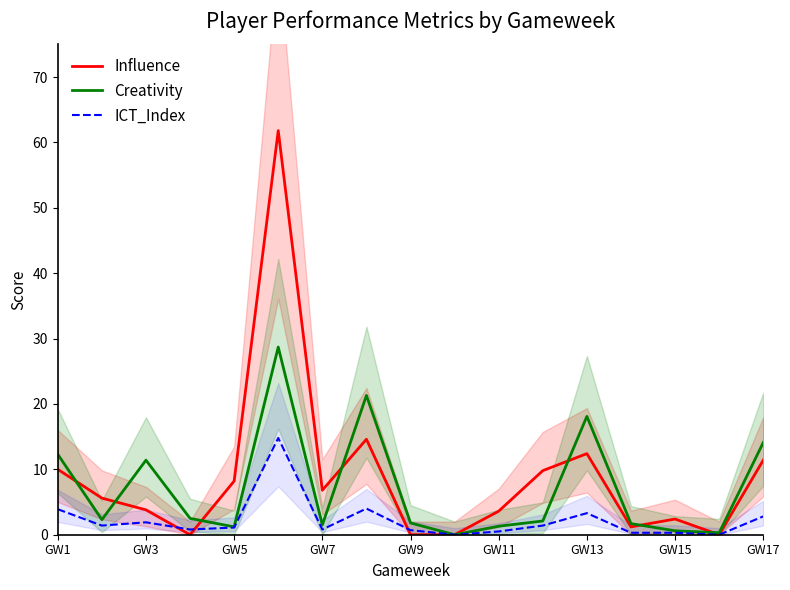

What is the maximum value for Creativity?

28.7